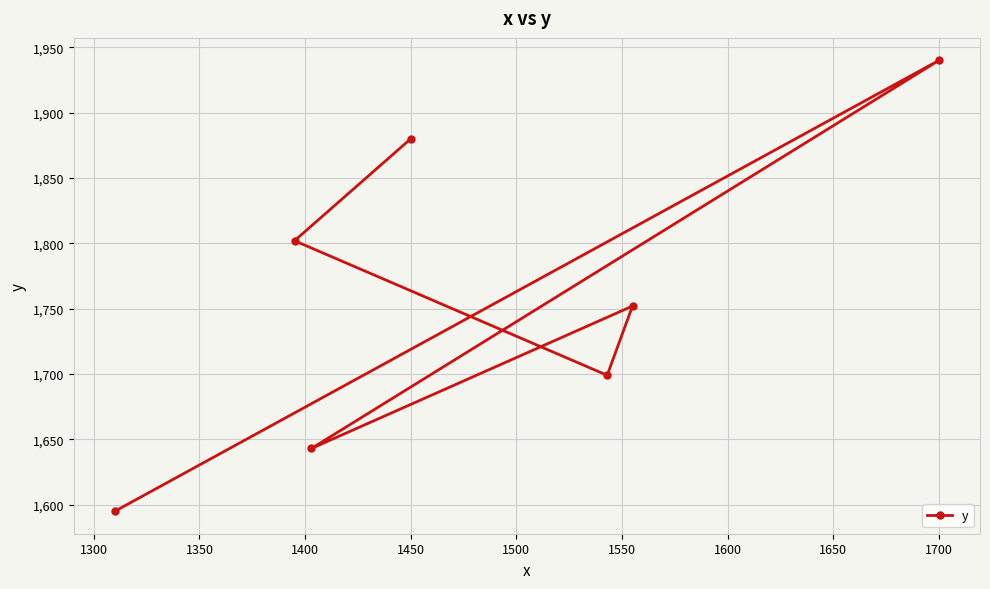

What is the difference between the maximum and second lowest values?

297